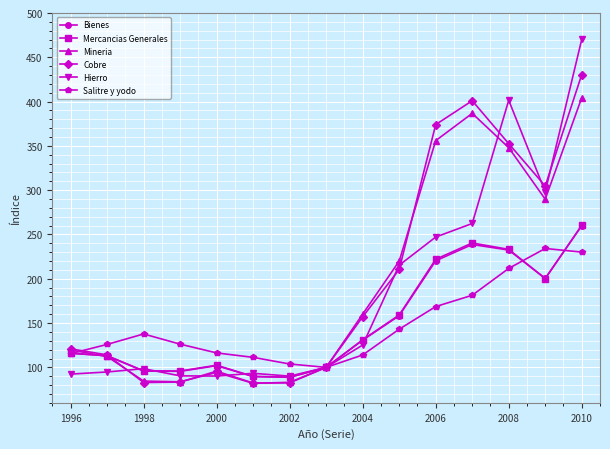

How many values in the Cobre series are below 120?

7